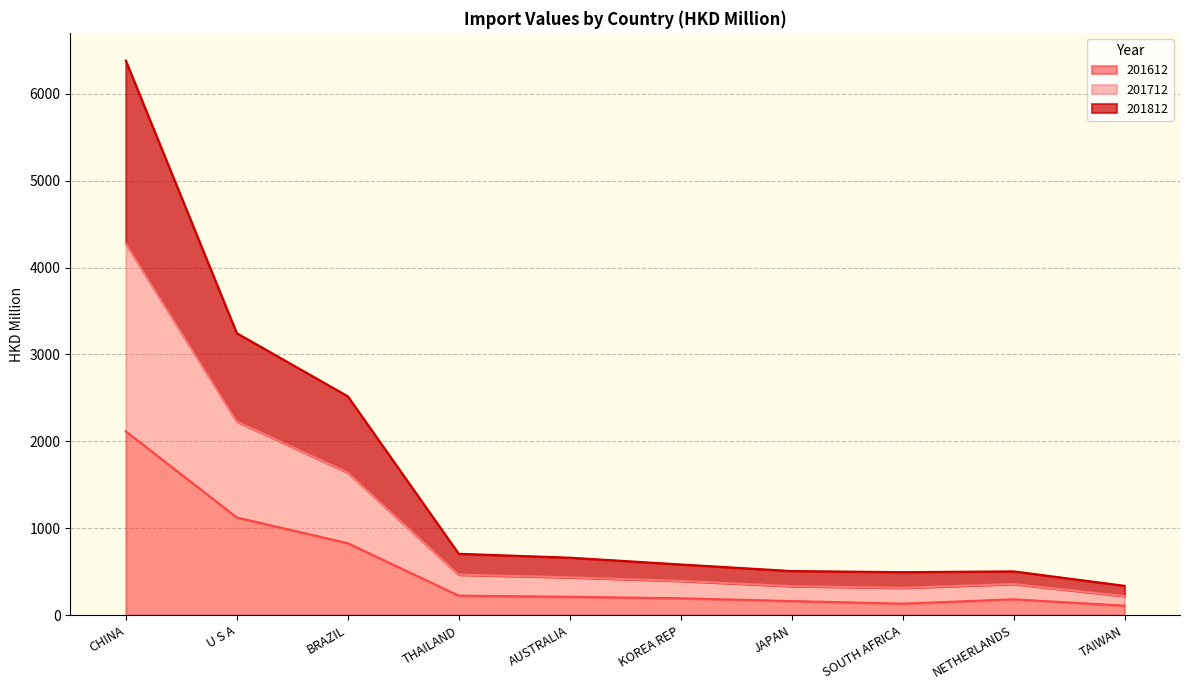

What is the sum of all 201612 values?

5287.9